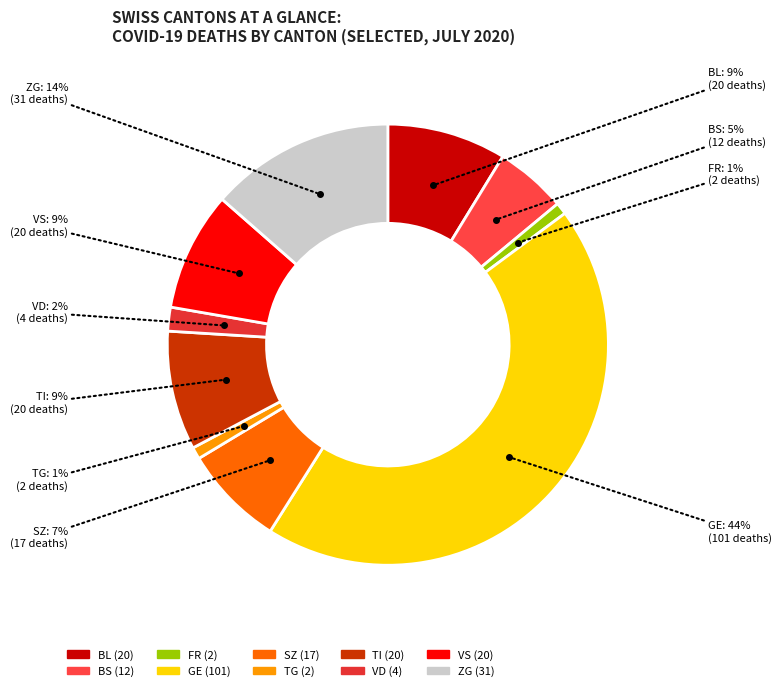

Count the number of slices in the pie.

10